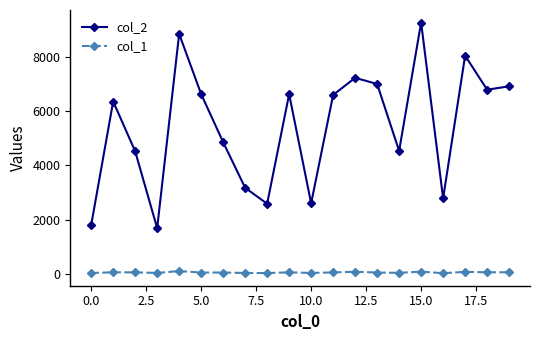

List the series in order of their peak value, highest first.

col_2, col_1